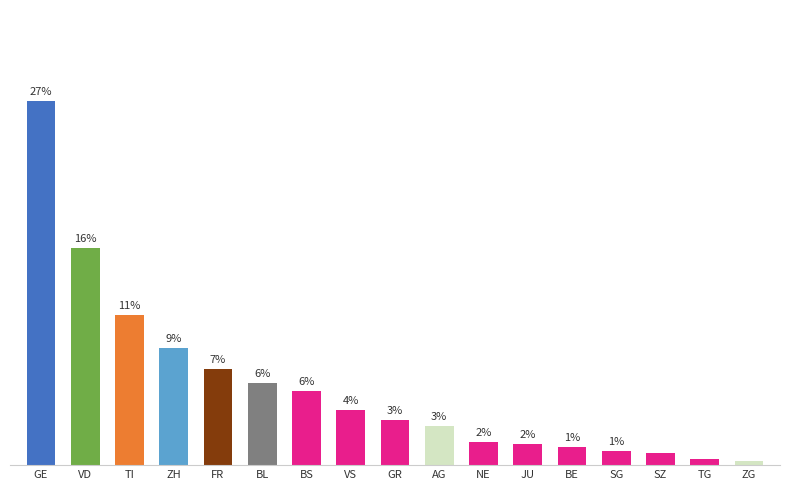

What is the average value?

5.9